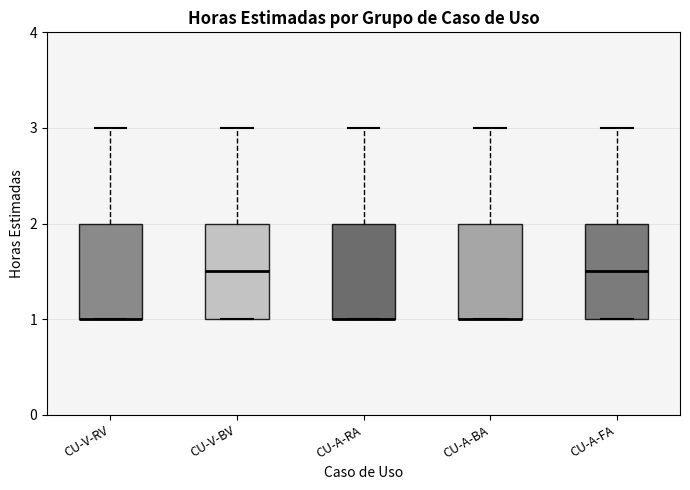

Reading left to right, transcribe this box plot: for each box, give where its median line is, the range the box spans, and where its two whiskers end, as read against the y-axis. The values are not printed on the chart, so give them approximately, as read against the axis.

CU-V-RV: median 1.0 (drawn on the box's lower edge), box 1.0 to 2.0, whiskers 1.0 to 3.0
CU-V-BV: median 1.5, box 1.0 to 2.0, whiskers 1.0 to 3.0
CU-A-RA: median 1.0 (drawn on the box's lower edge), box 1.0 to 2.0, whiskers 1.0 to 3.0
CU-A-BA: median 1.0 (drawn on the box's lower edge), box 1.0 to 2.0, whiskers 1.0 to 3.0
CU-A-FA: median 1.5, box 1.0 to 2.0, whiskers 1.0 to 3.0